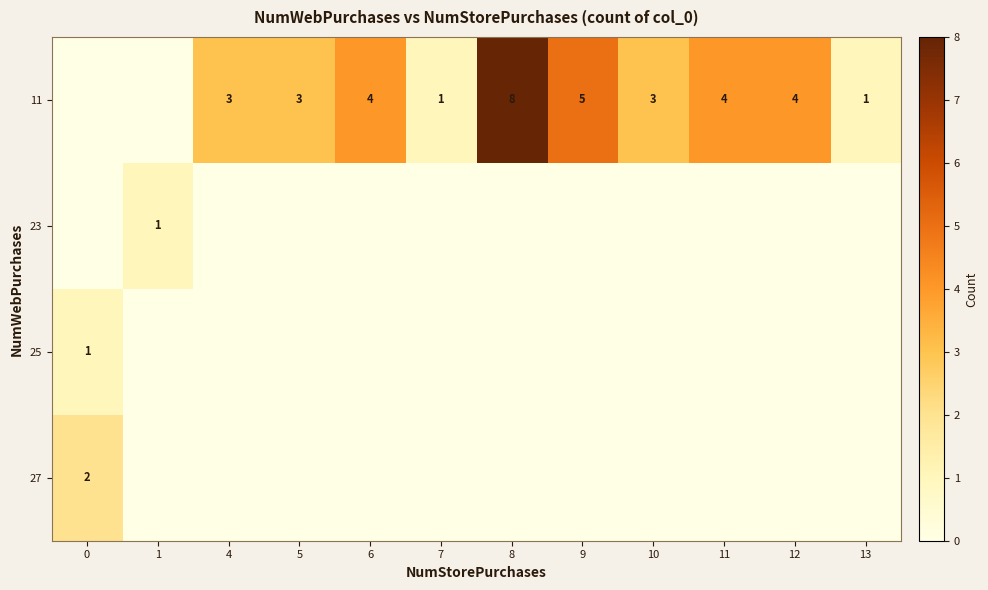

Is it true that 11 equals 8 at 8?

True